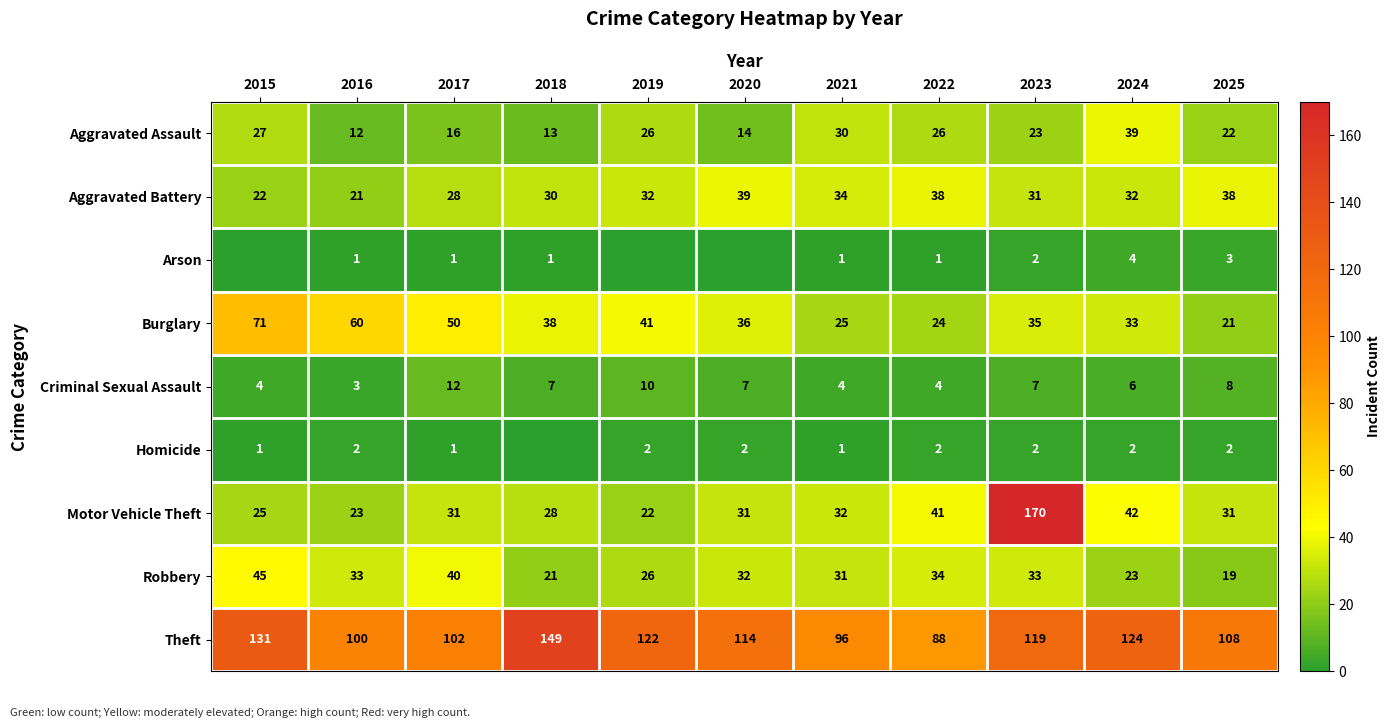

Is it true that Aggravated Assault equals 23 at 2023?

True